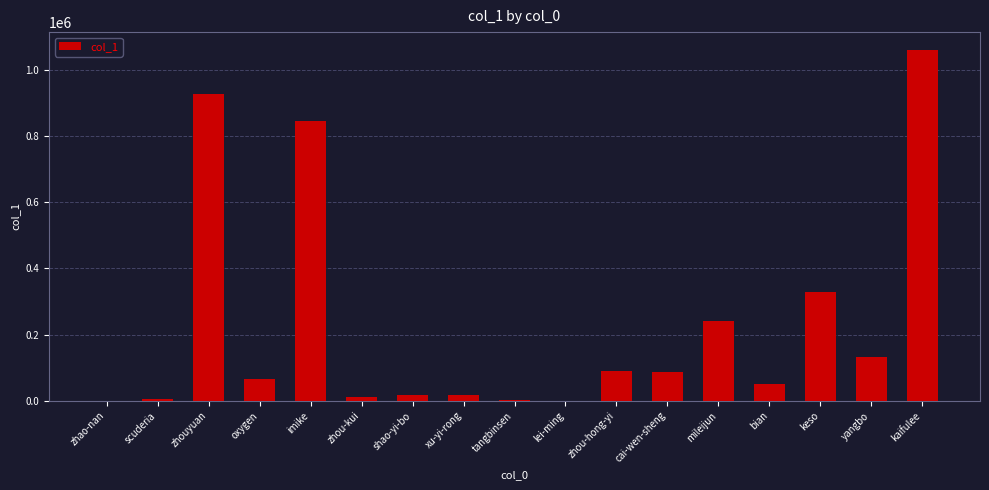

Where is the data nearest to the value 531101?

keso